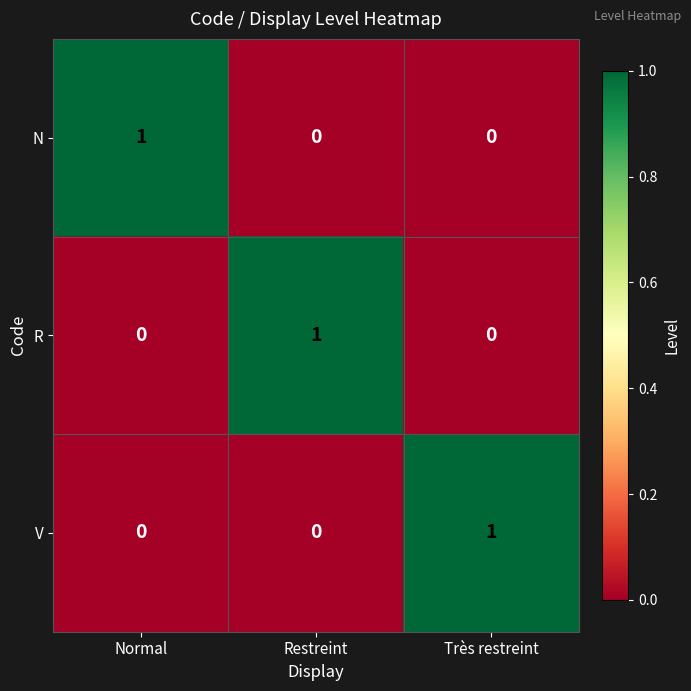

Reading left to right, transcribe all the data shown in this chart.

N: Normal=1	Restreint=0	Très restreint=0
R: Normal=0	Restreint=1	Très restreint=0
V: Normal=0	Restreint=0	Très restreint=1